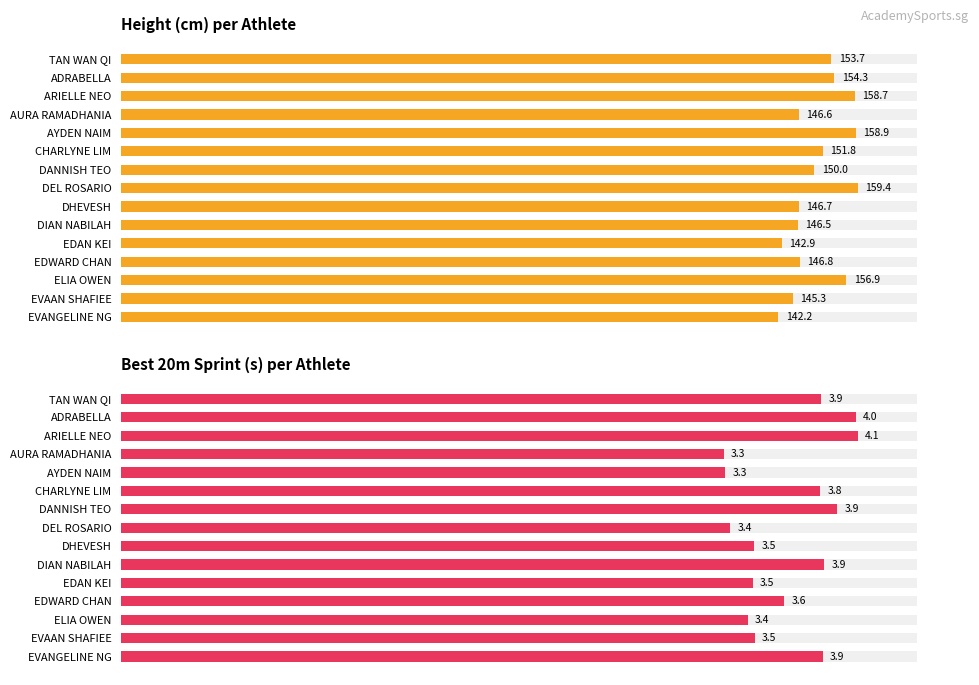

What is the difference between the Height (cm) per Athlete values at DHEVESH and EVAAN SHAFIEE?

1.4